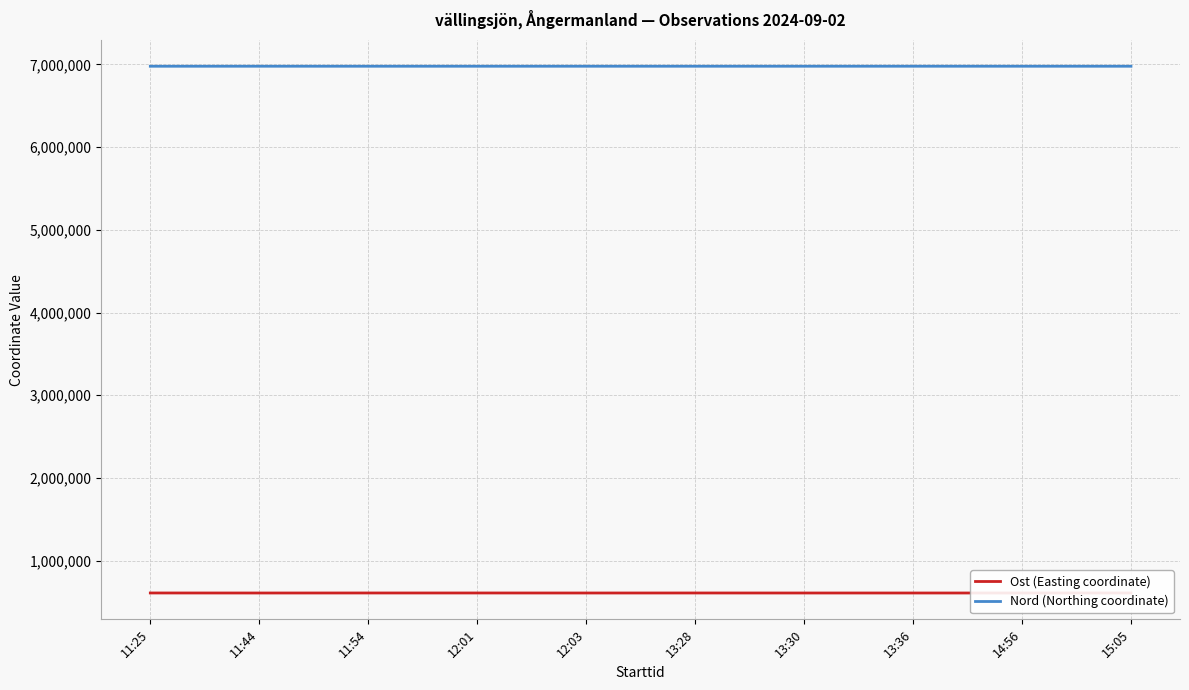

The Nord (Northing coordinate) series shows 2833542 at 11:25. True or false?

False